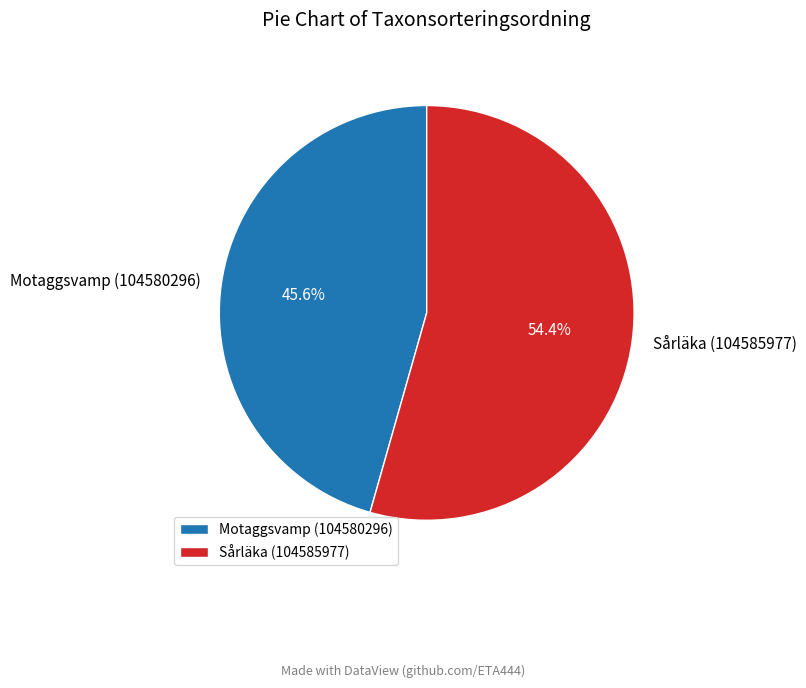

How many slices are in this pie chart?

2